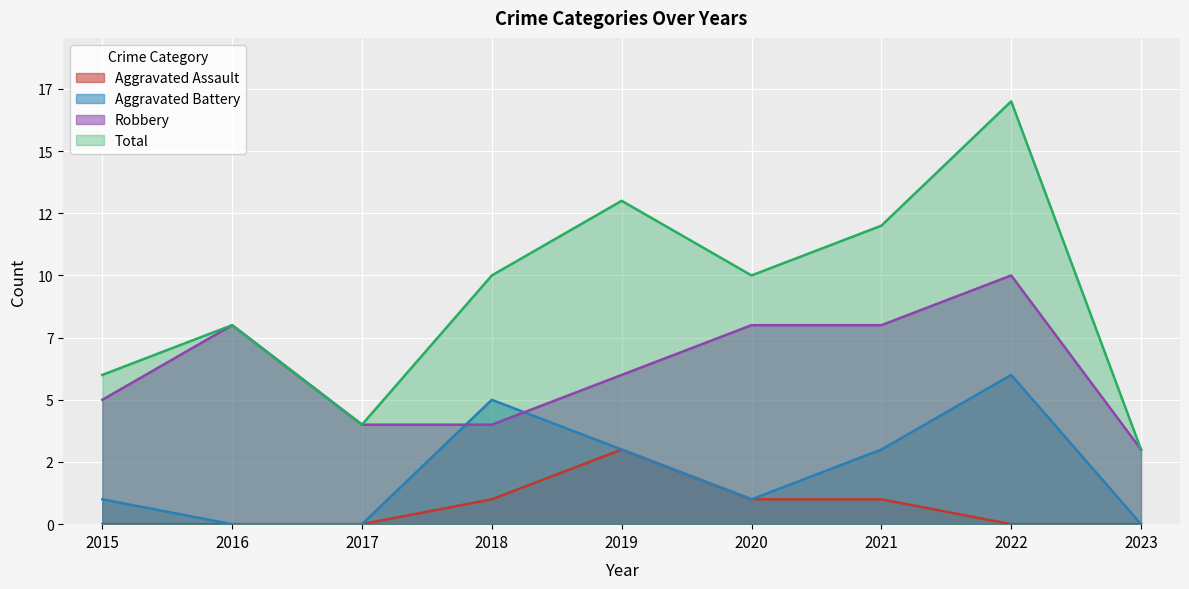

True or false: Total and Aggravated Battery cross at least once.

False